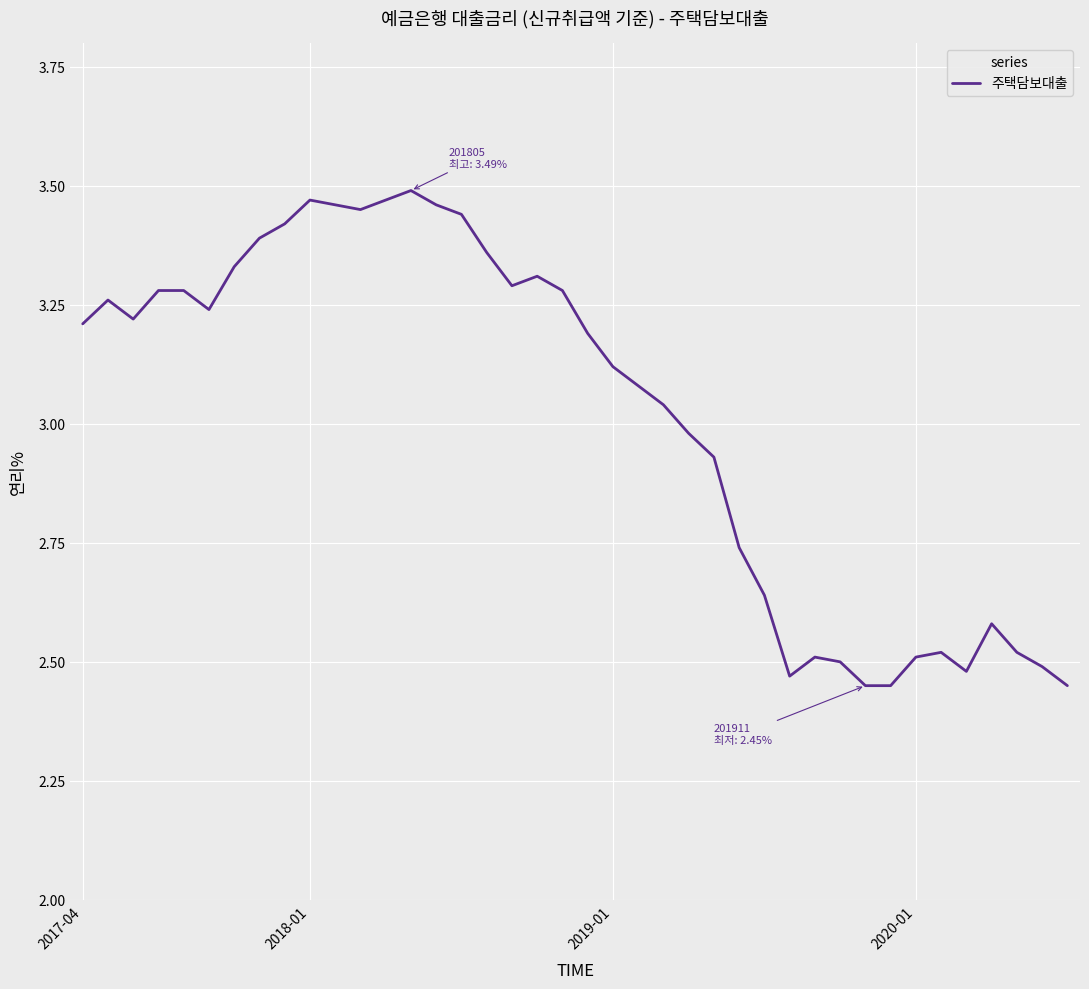

What is the difference between the maximum and minimum values?

1.0